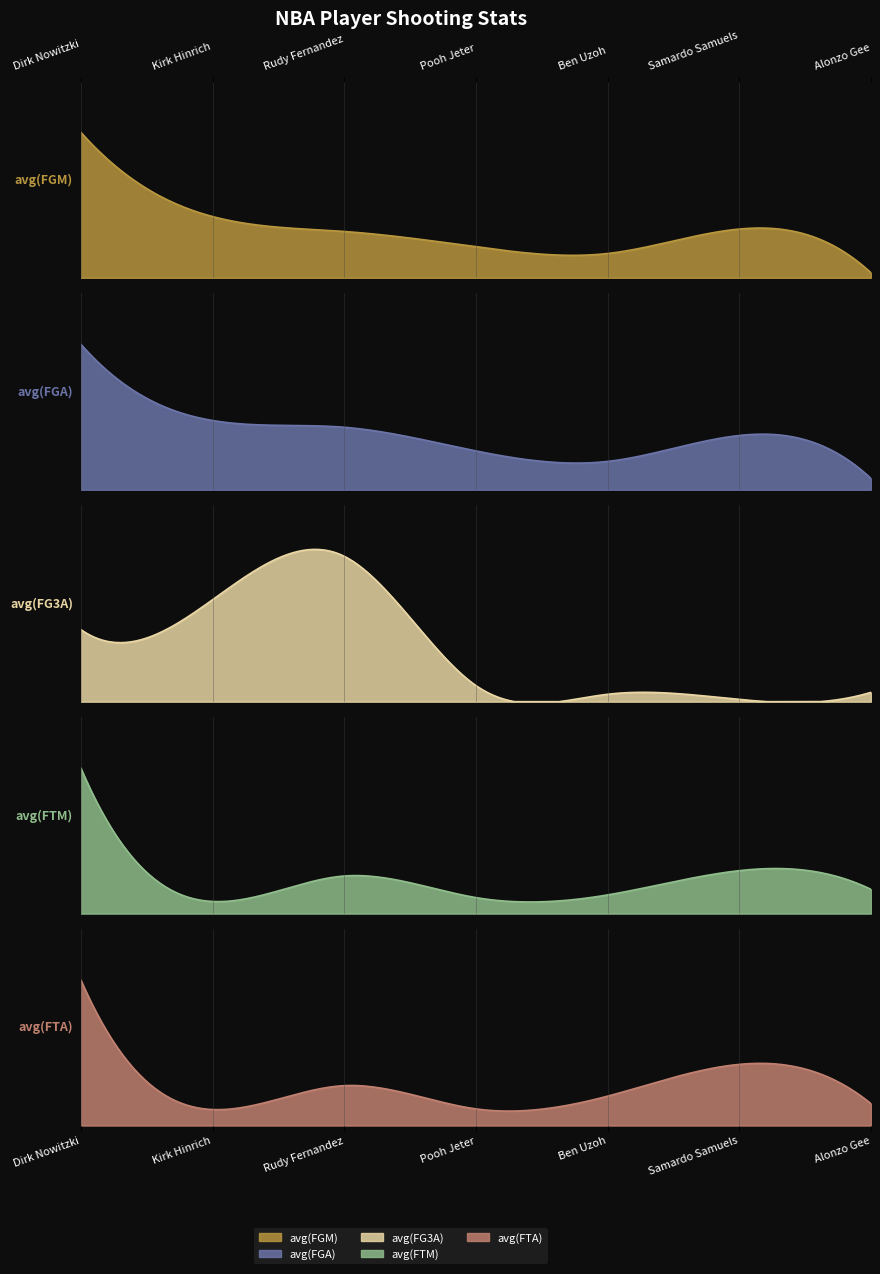

Which category has the lowest value in the avg(FG3A) series?

Samardo Samuels